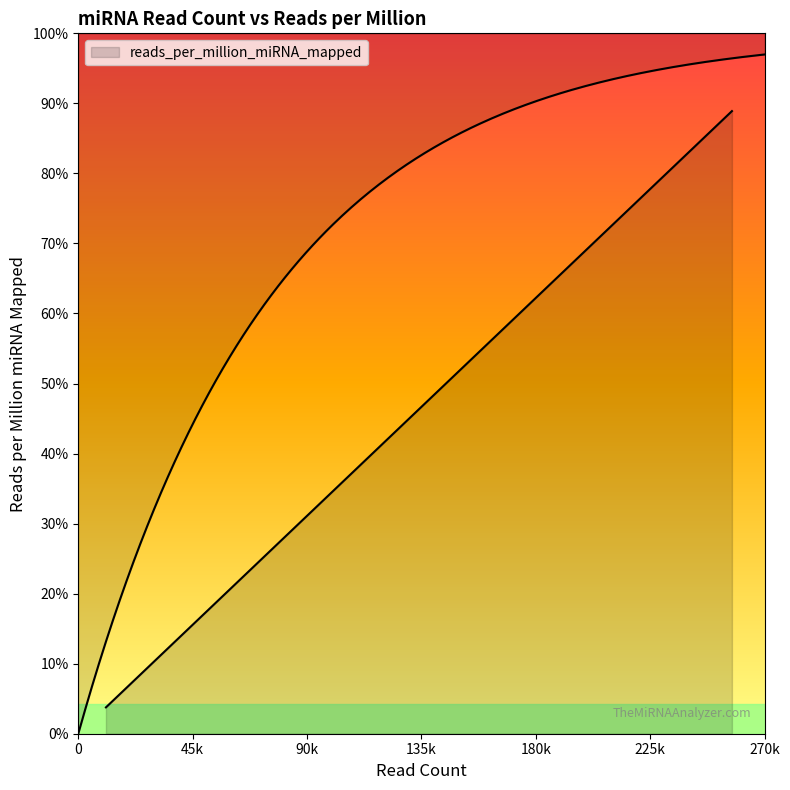

Rank the categories by value from highest to lowest.

257650, 192657, 183811, 182166, 178575, 178482, 104945, 97451, 91426, 68520, 63111, 58012, 24263, 23050, 10902